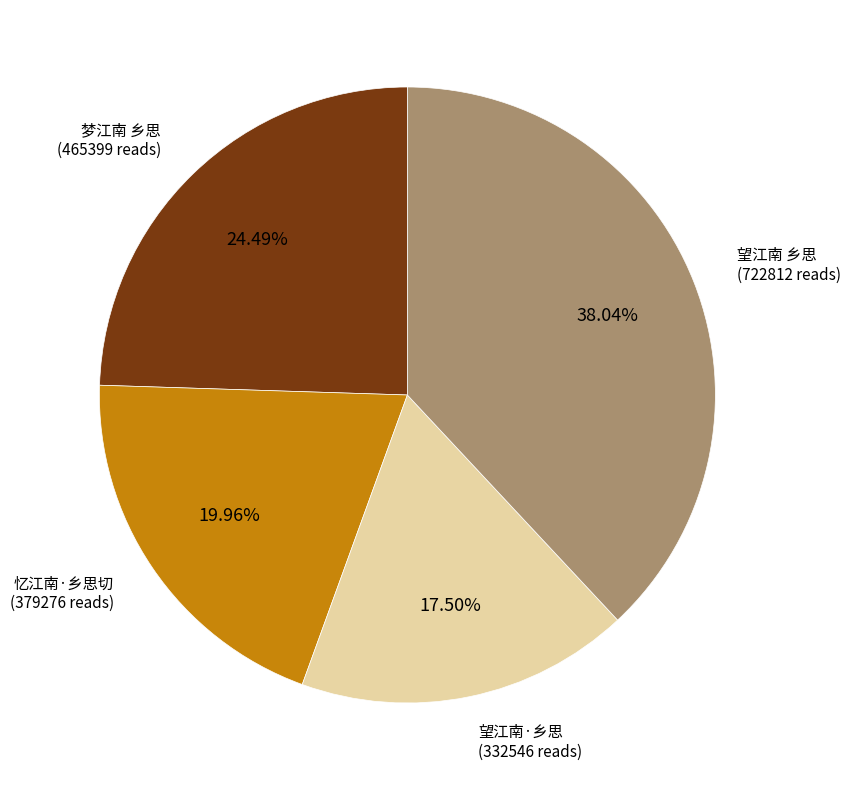

To the nearest percent, what is the difference between the 望江南 乡思 and 望江南·乡思 slice percentages?

21%